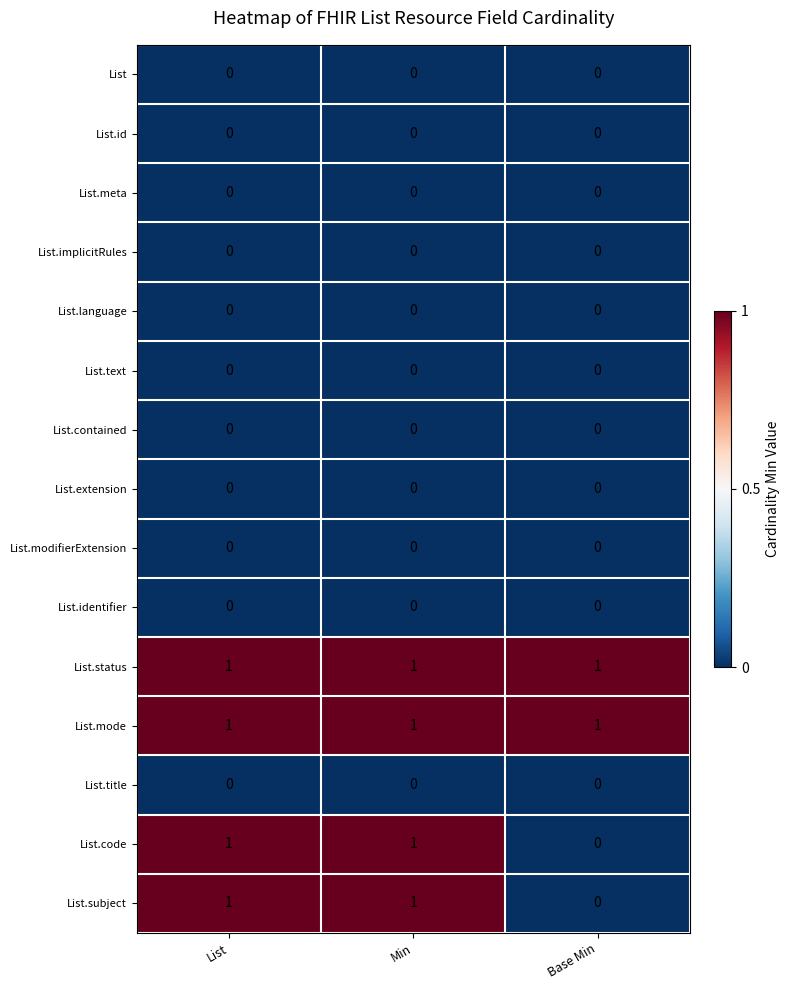

What is the total value across all series at List?

4